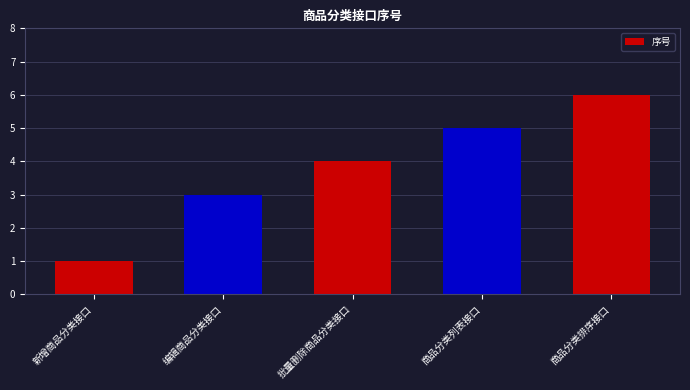

How many bars are there in total?

5